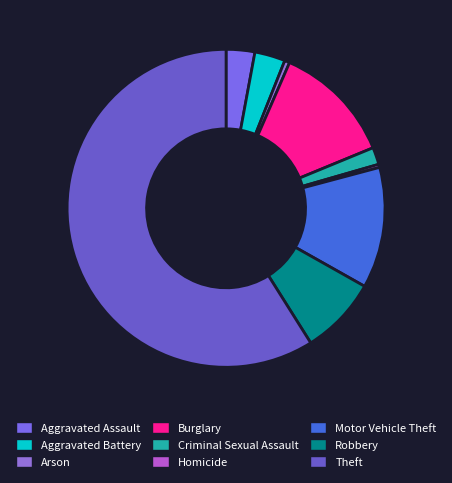

How many slices are in this pie chart?

9